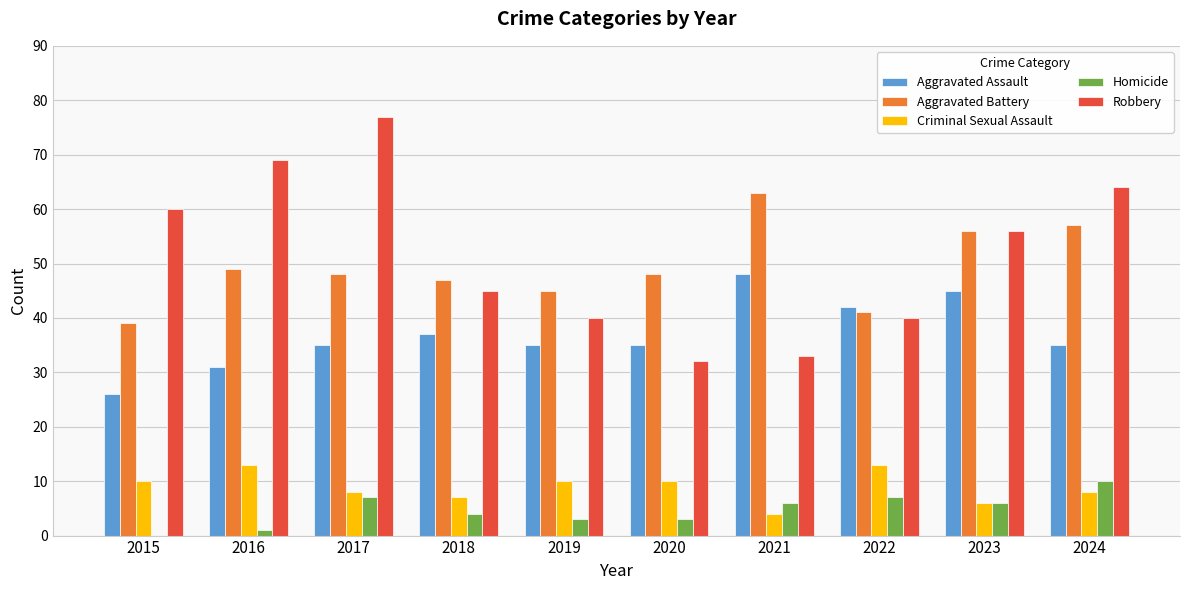

What is the maximum value for Criminal Sexual Assault?

13